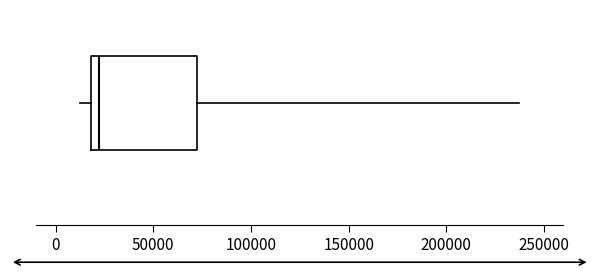

Transcribe this box plot: give where the median line is, the range the box spans, and where the two whiskers end, as read against the x-axis. The values are not printed on the chart, so give them approximately, as read against the axis.

median 20000 (just right of the box's left edge), box 20000 to 70000, whiskers 15000 to 235000